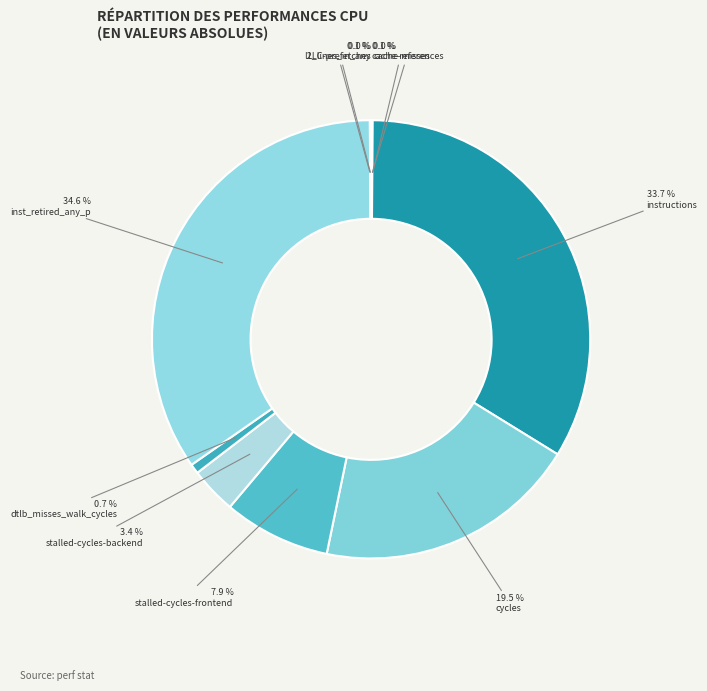

Is it true that dtlb_misses_walk_cycles is 7% of the pie?

False